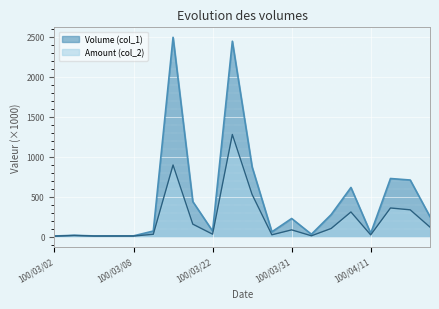

What is the total value across all series at 100/03/04?

16.6